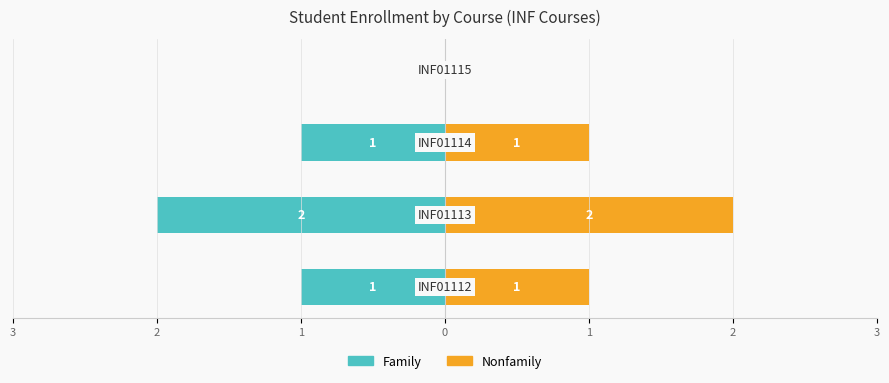

What is the sum of all Family values?

-4